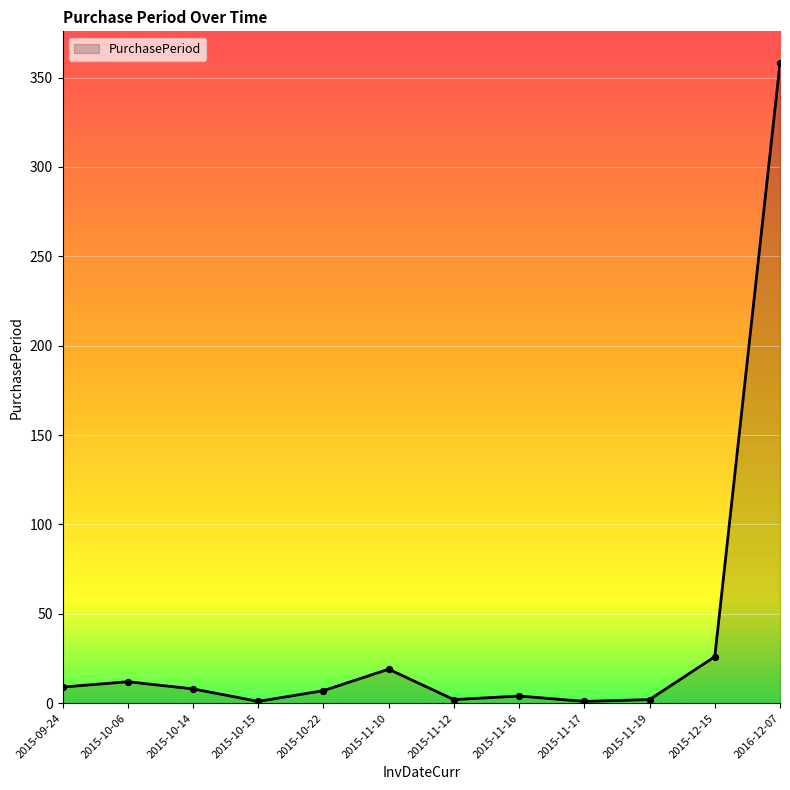

At which category does the chart reach its peak across all series?

2016-12-07